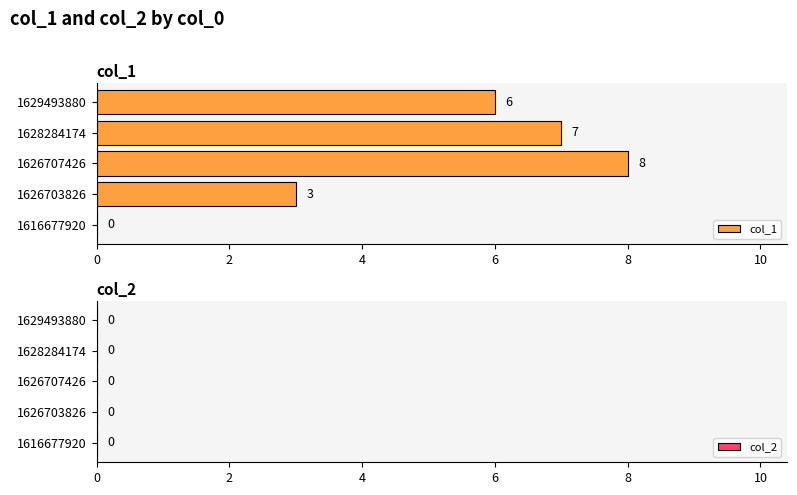

Where is the data nearest to the value 4?

1626703826